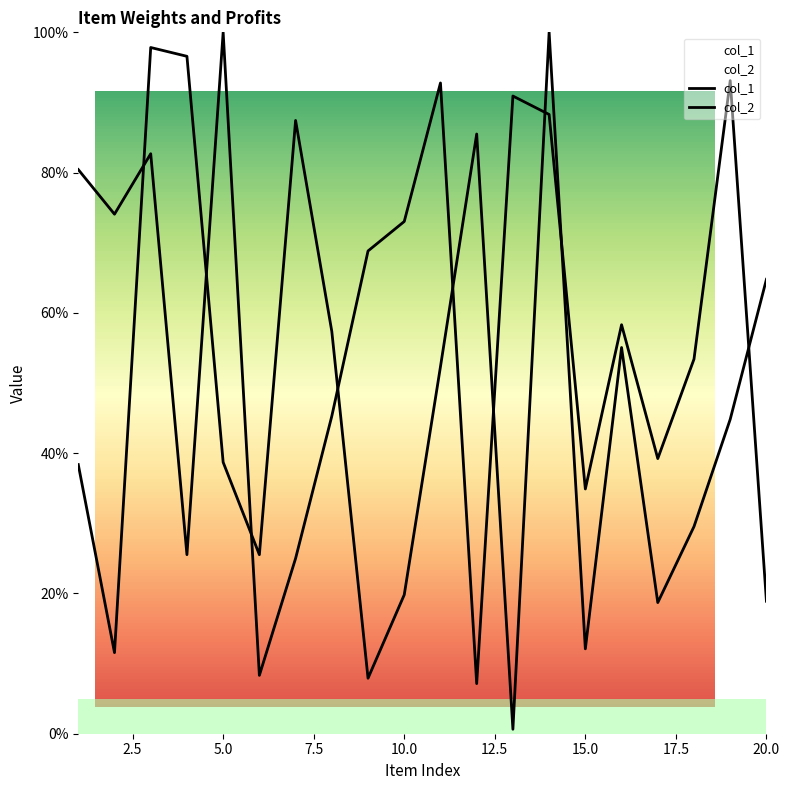

Reading right to left, list all the values displayed in this chart.

col_1: 20=18.9	19=93.1	18=53.4	17=39.2	16=58.3	15=34.9	14=88.3	13=90.9	12=7.1	11=92.8	10=73.0	9=68.8	8=45.3	7=25.0	6=8.3	5=100.0	4=25.5	3=82.7	2=74.1	1=80.4
col_2: 20=64.8	19=44.8	18=29.5	17=18.7	16=55.1	15=12.1	14=100.0	13=0.6	12=85.5	11=52.3	10=19.8	9=7.9	8=57.4	7=87.4	6=25.5	5=38.7	4=96.6	3=97.8	2=11.6	1=38.4